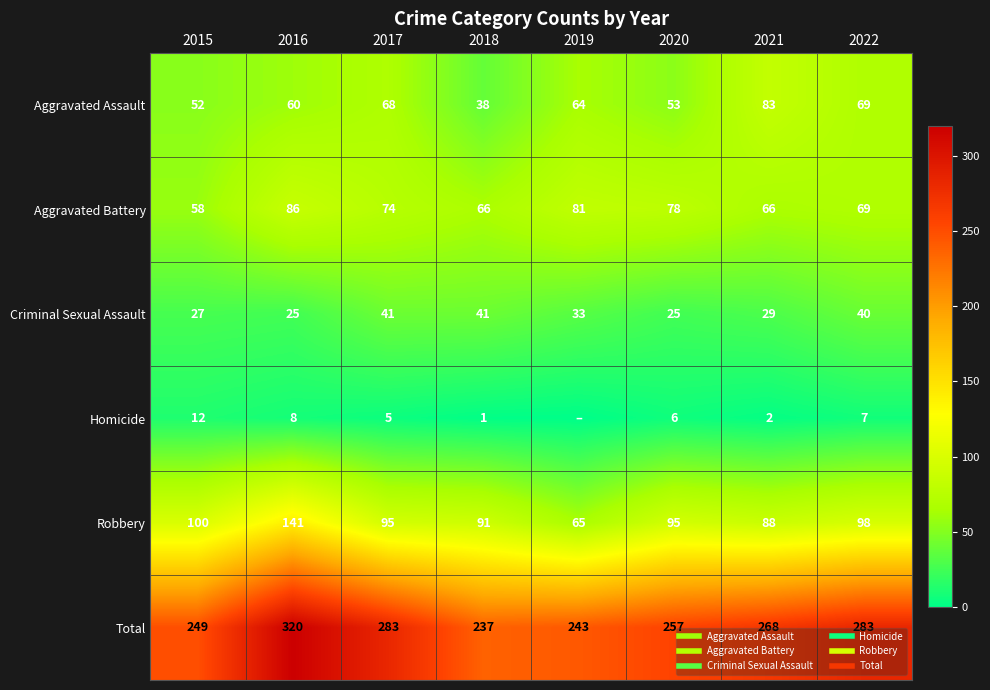

Is the value of Criminal Sexual Assault at 2018 greater than the value of Homicide at 2016?

Yes